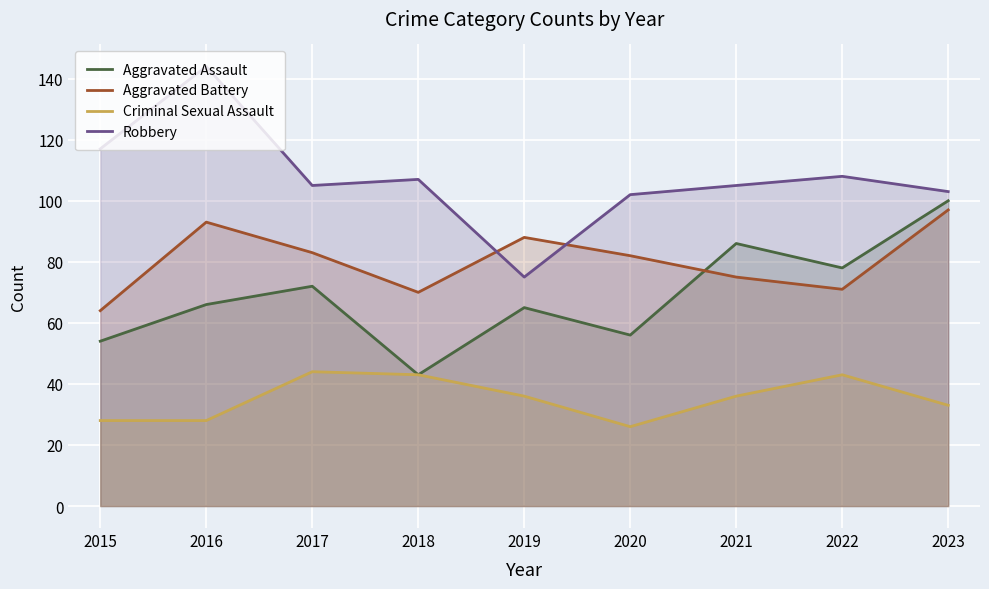

The Robbery series shows 79 at 2016. True or false?

False